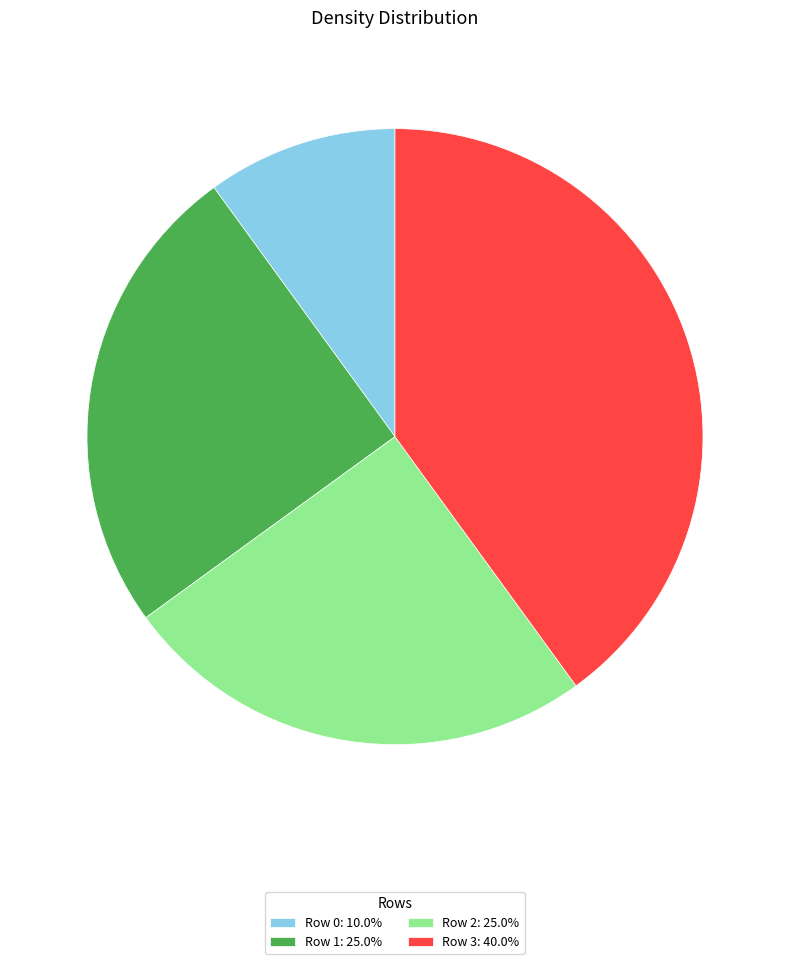

Is there any slice that represents more than half of the pie?

No